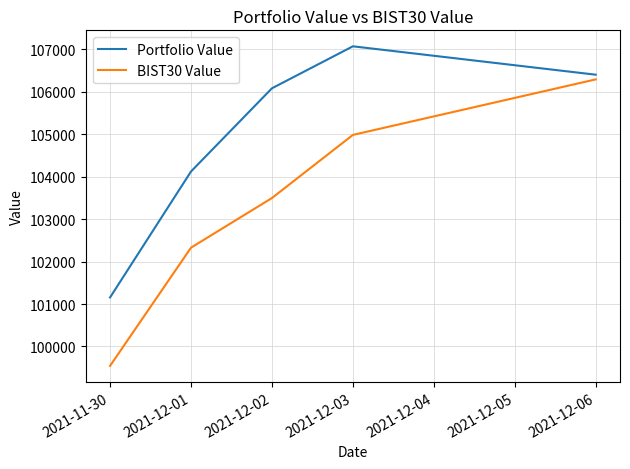

List the series in order of their overall mean, highest first.

Portfolio Value, BIST30 Value